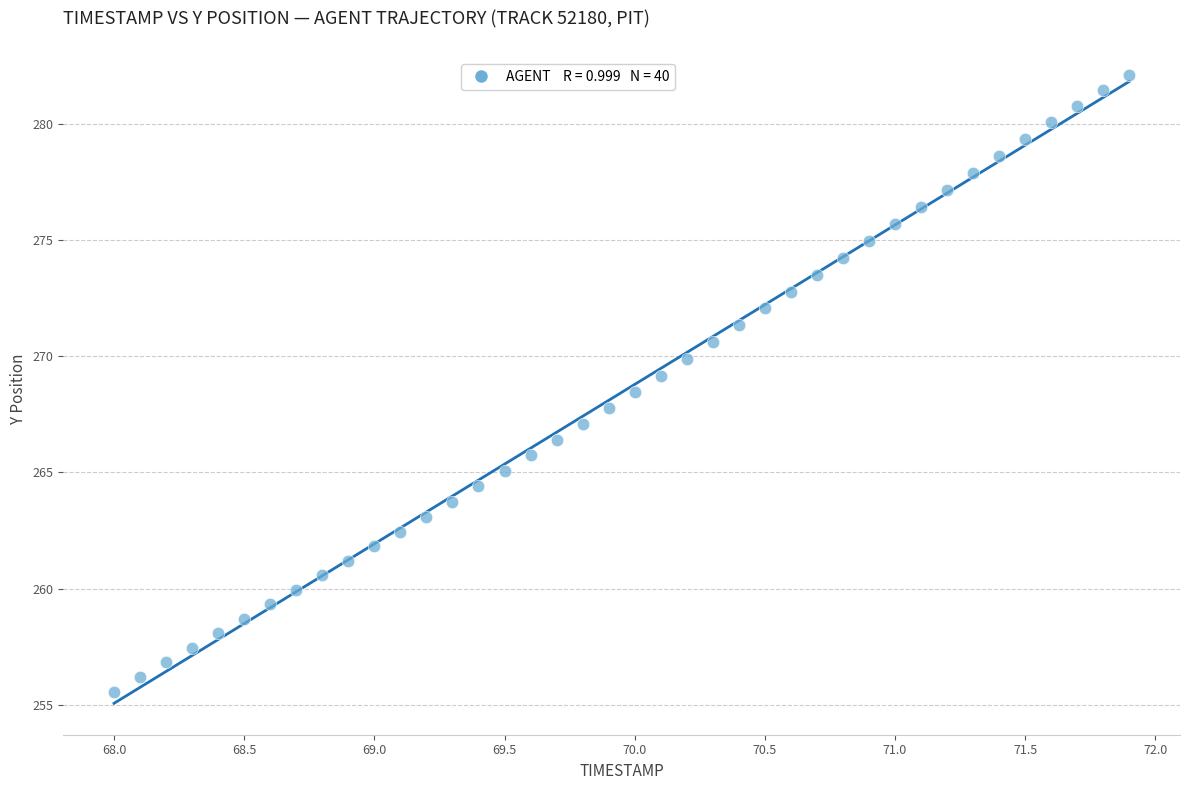

What is the range of Y values (max minus min)?

26.6